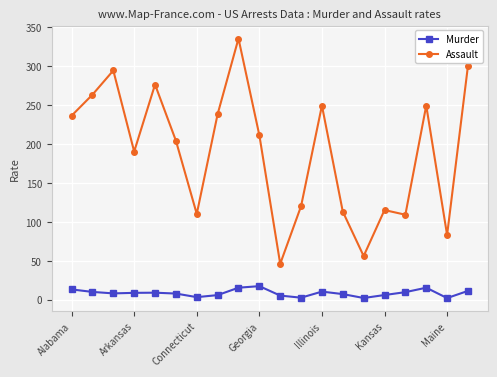

What is the difference between the maximum and minimum values in the Murder series?

15.3